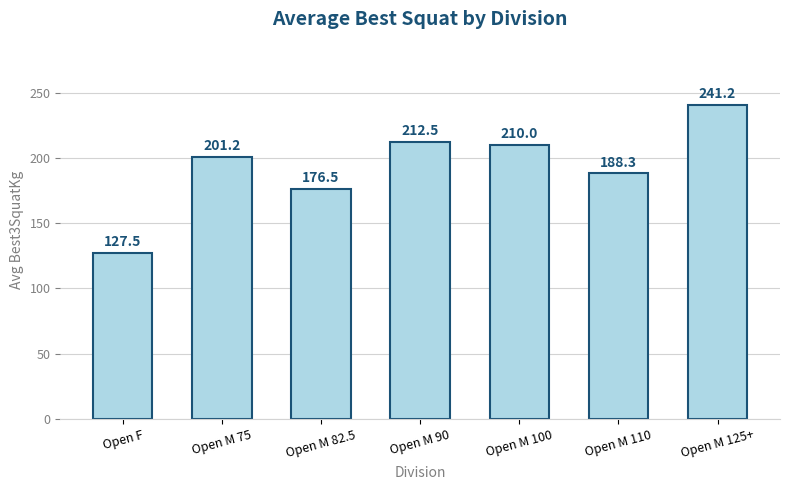

What is the difference between the second highest and minimum values?

85.0